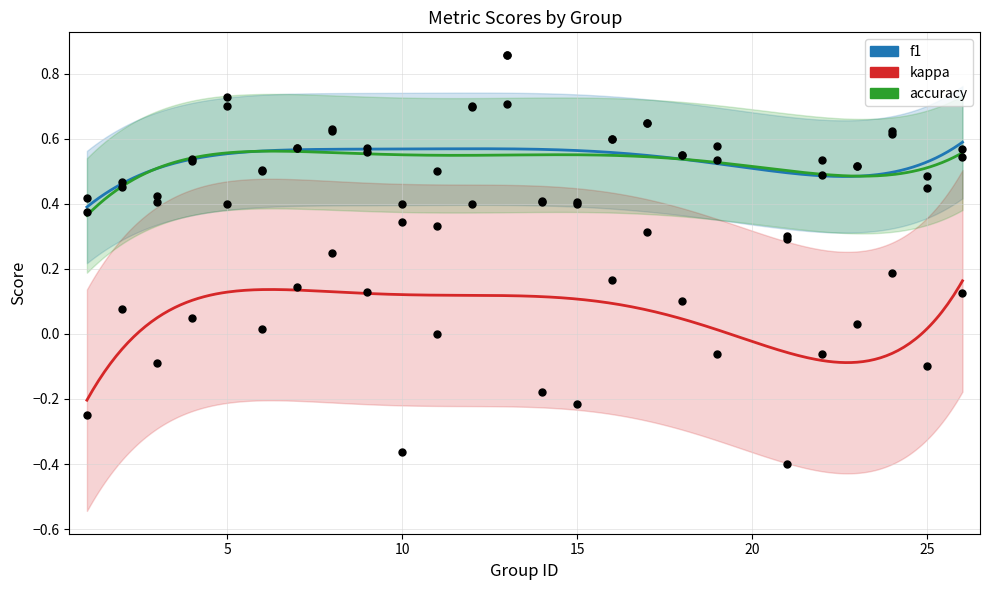

Which series reaches the maximum Y coordinate?

f1